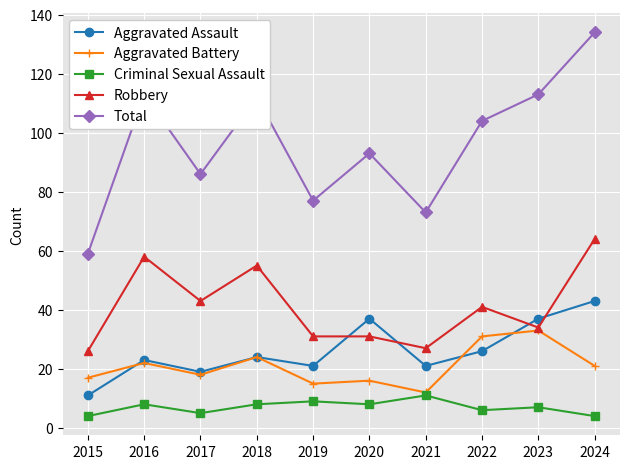

Reading left to right, extract all data points from this chart.

Aggravated Assault: 2015=11	2016=23	2017=19	2018=24	2019=21	2020=37	2021=21	2022=26	2023=37	2024=43
Aggravated Battery: 2015=17	2016=22	2017=18	2018=24	2019=15	2020=16	2021=12	2022=31	2023=33	2024=21
Criminal Sexual Assault: 2015=4	2016=8	2017=5	2018=8	2019=9	2020=8	2021=11	2022=6	2023=7	2024=4
Robbery: 2015=26	2016=58	2017=43	2018=55	2019=31	2020=31	2021=27	2022=41	2023=34	2024=64
Total: 2015=59	2016=113	2017=86	2018=112	2019=77	2020=93	2021=73	2022=104	2023=113	2024=134